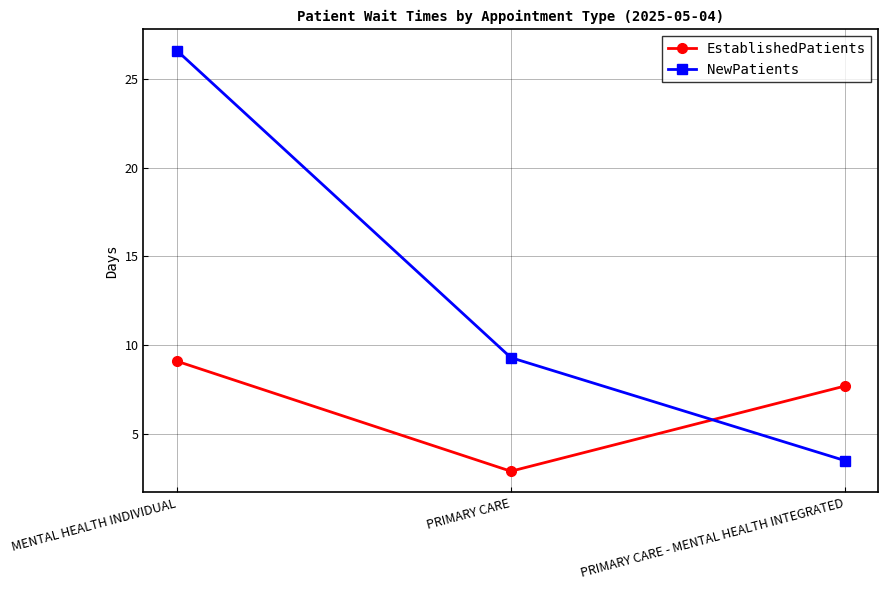

What is the sum of all EstablishedPatients values?

19.7